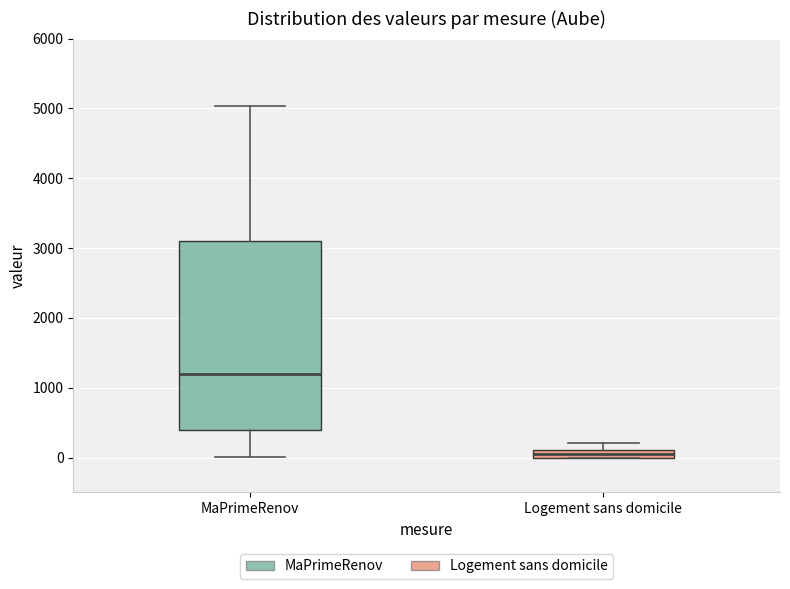

Where is the upper edge of the box for MaPrimeRenov on the y-axis? The values are not printed on the chart, so give them approximately, as read against the axis.

3100